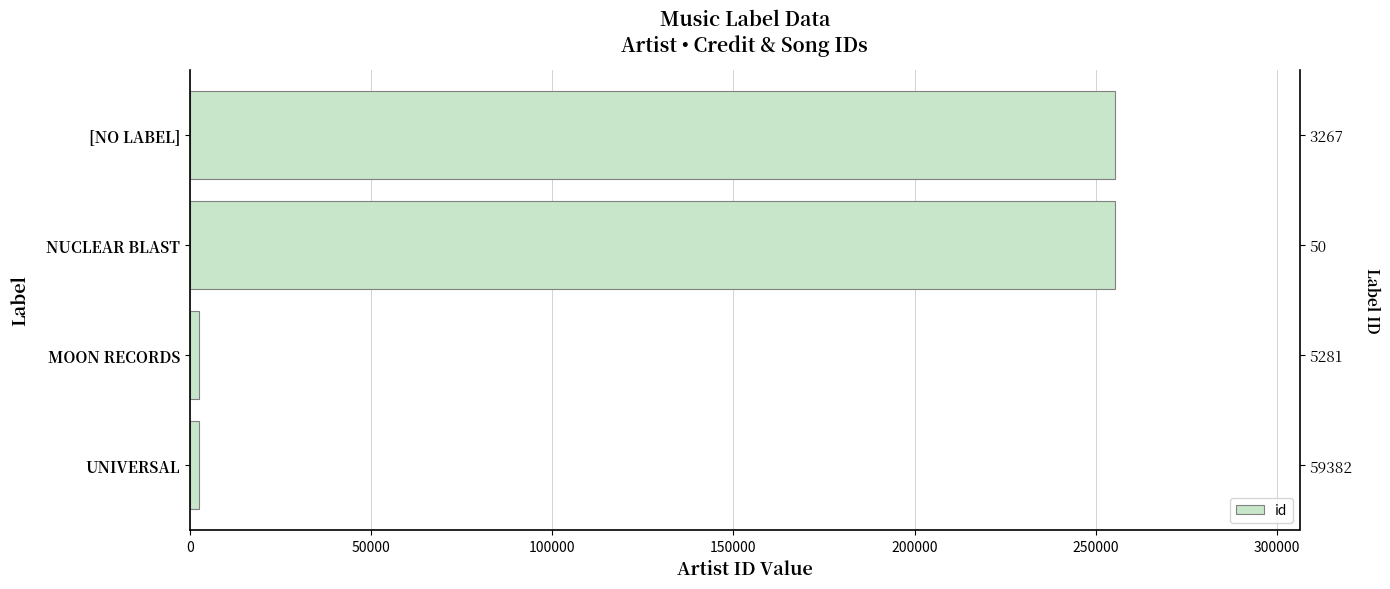

What is the average value?

128868